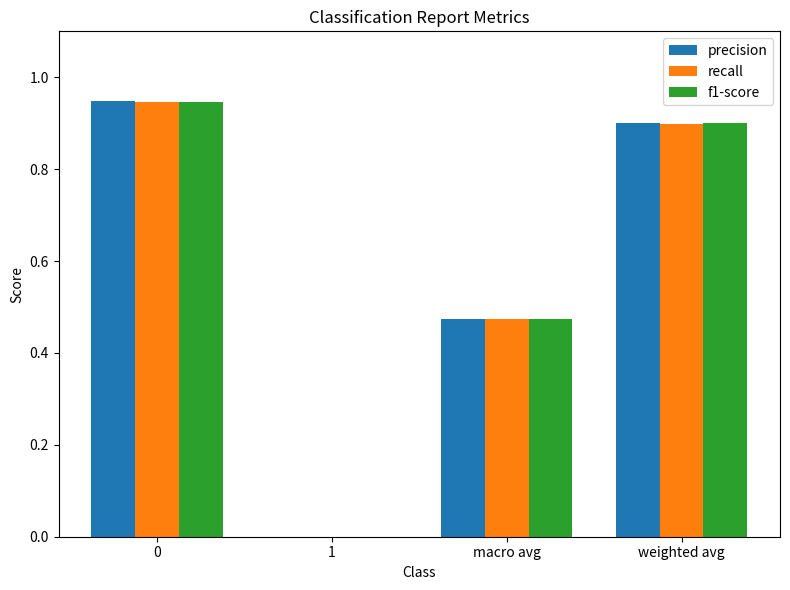

Is the value of f1-score at weighted avg greater than the value of recall at 0?

No